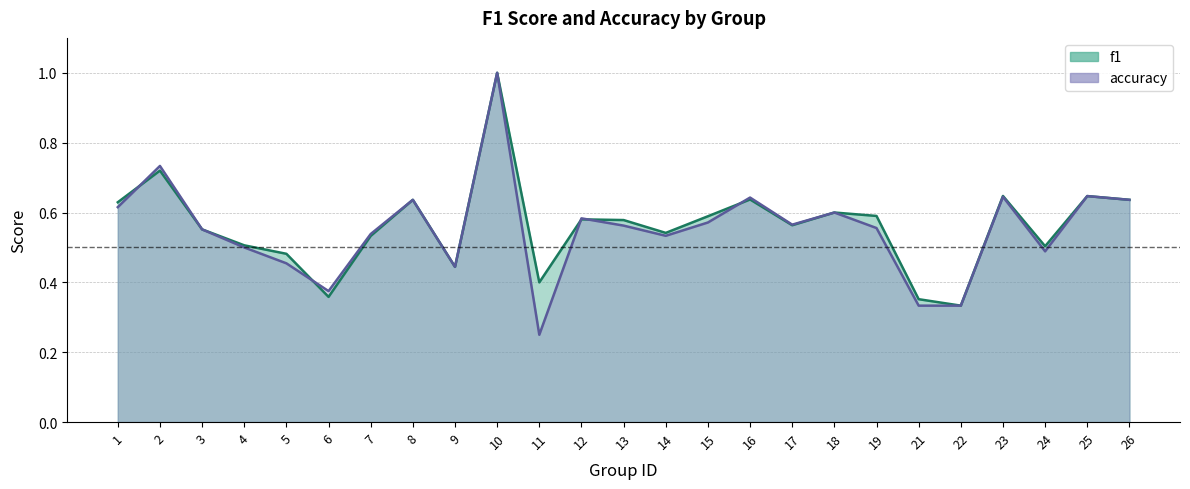

Does the chart have visible grid lines?

Yes